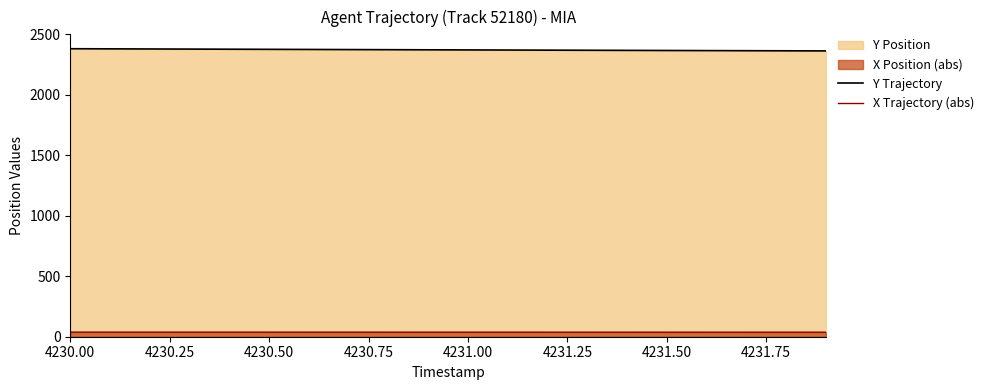

True or false: Y Trajectory has more than 1 points higher than both neighbors.

False